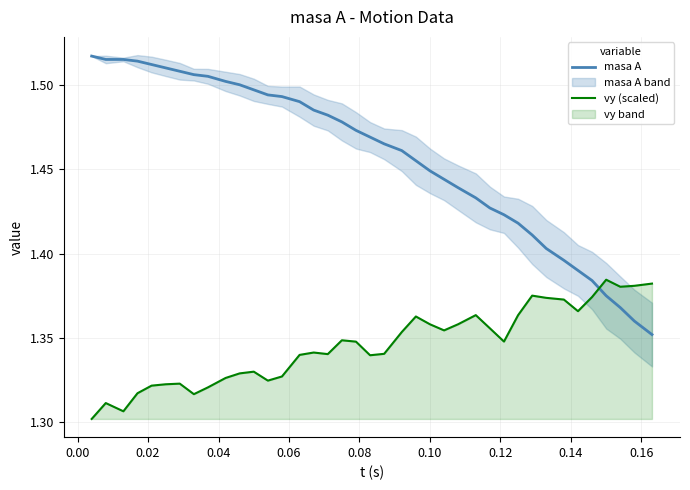

Does the chart display data point markers on the line(s)?

No